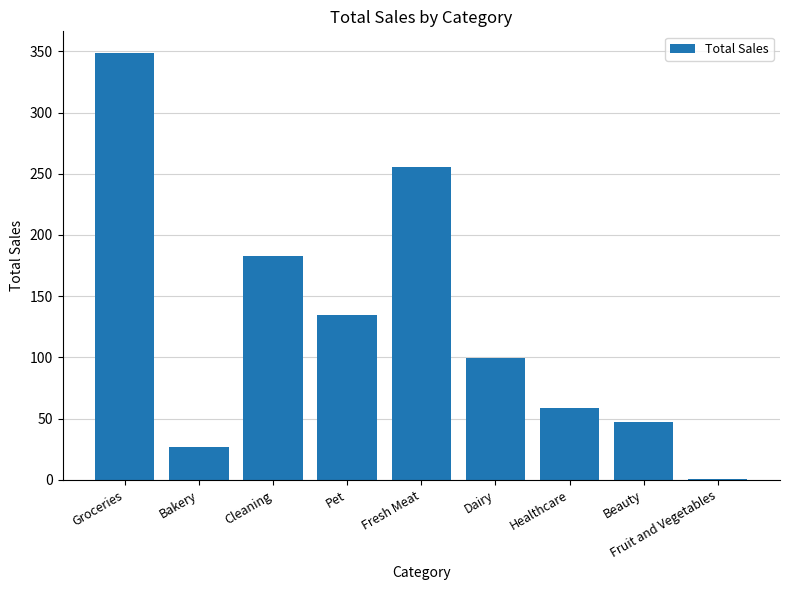

Reading right to left, transcribe all the data shown in this chart.

Fruit and Vegetables=0.9	Beauty=47.7	Healthcare=58.9	Dairy=99.5	Fresh Meat=255.4	Pet=134.8	Cleaning=183.0	Bakery=26.7	Groceries=348.8